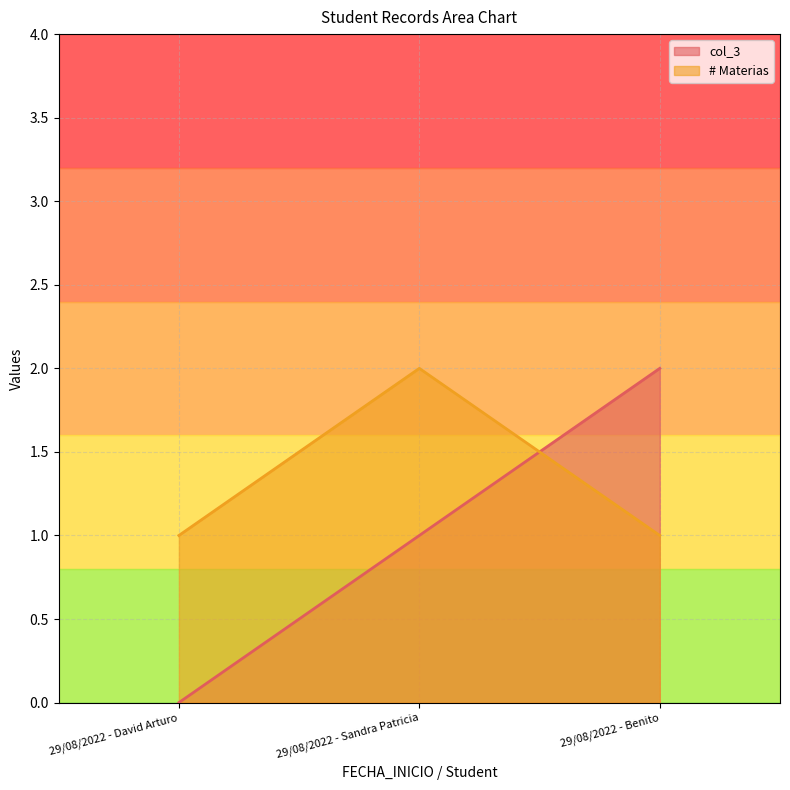

Reading left to right, transcribe all the data shown in this chart.

col_3: 0	1	2
# Materias: 1	2	1